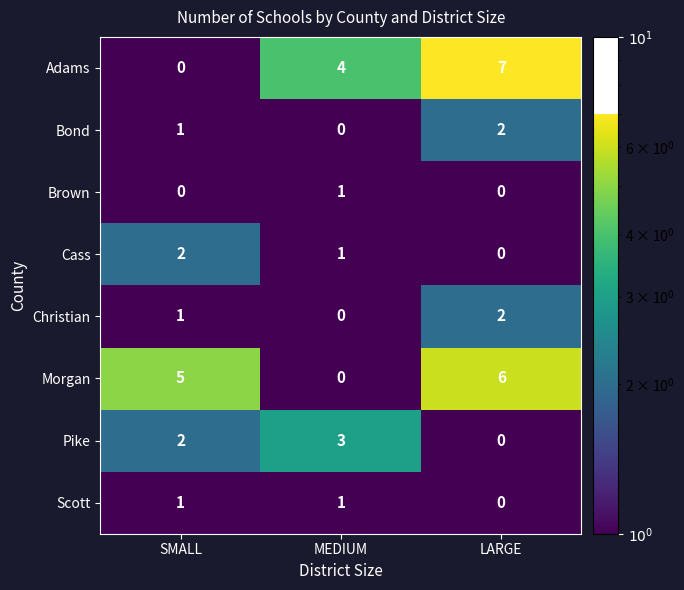

Is it true that Morgan equals 0 at MEDIUM?

True